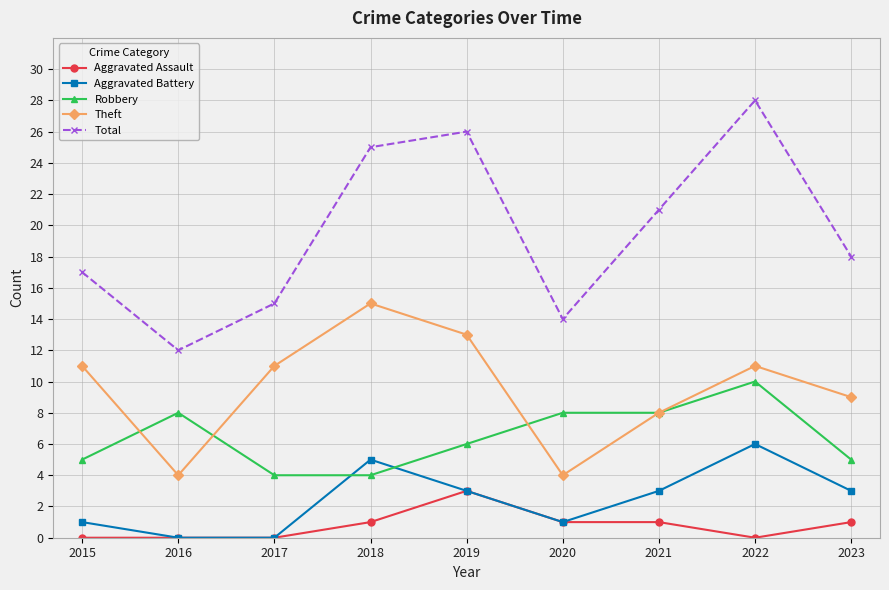

Reading left to right, transcribe all the data shown in this chart.

Aggravated Assault: 0	0	0	1	3	1	1	0	1
Aggravated Battery: 1	0	0	5	3	1	3	6	3
Robbery: 5	8	4	4	6	8	8	10	5
Theft: 11	4	11	15	13	4	8	11	9
Total: 17	12	15	25	26	14	21	28	18